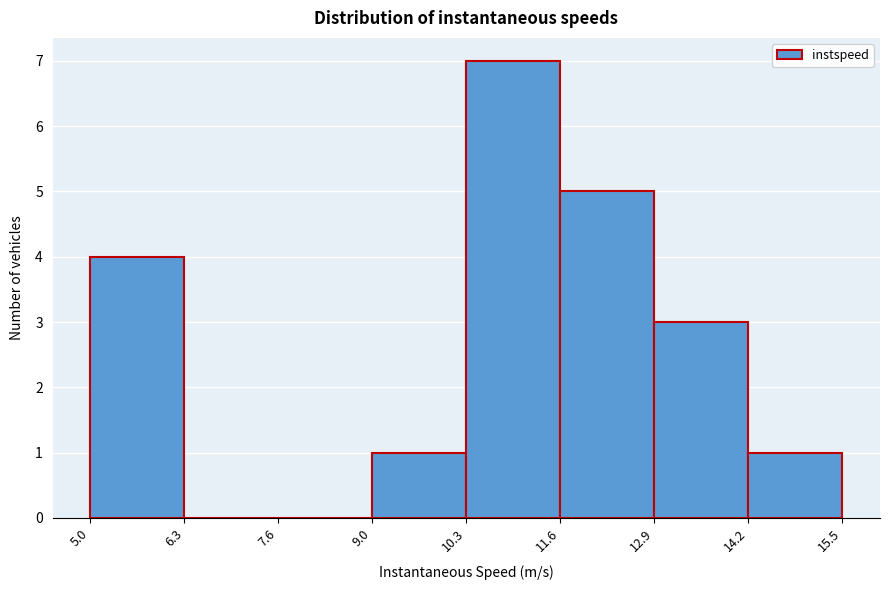

Reading left to right, list every bar in this chart as the range it spans on the x-axis followed by its height. The values are not printed on the chart, so give them approximately, as read against the axis.

5.0 to 6.3: 4
6.3 to 7.6: 0
7.6 to 9.0: 0
9.0 to 10.3: 1
10.3 to 11.6: 7
11.6 to 12.9: 5
12.9 to 14.2: 3
14.2 to 15.5: 1